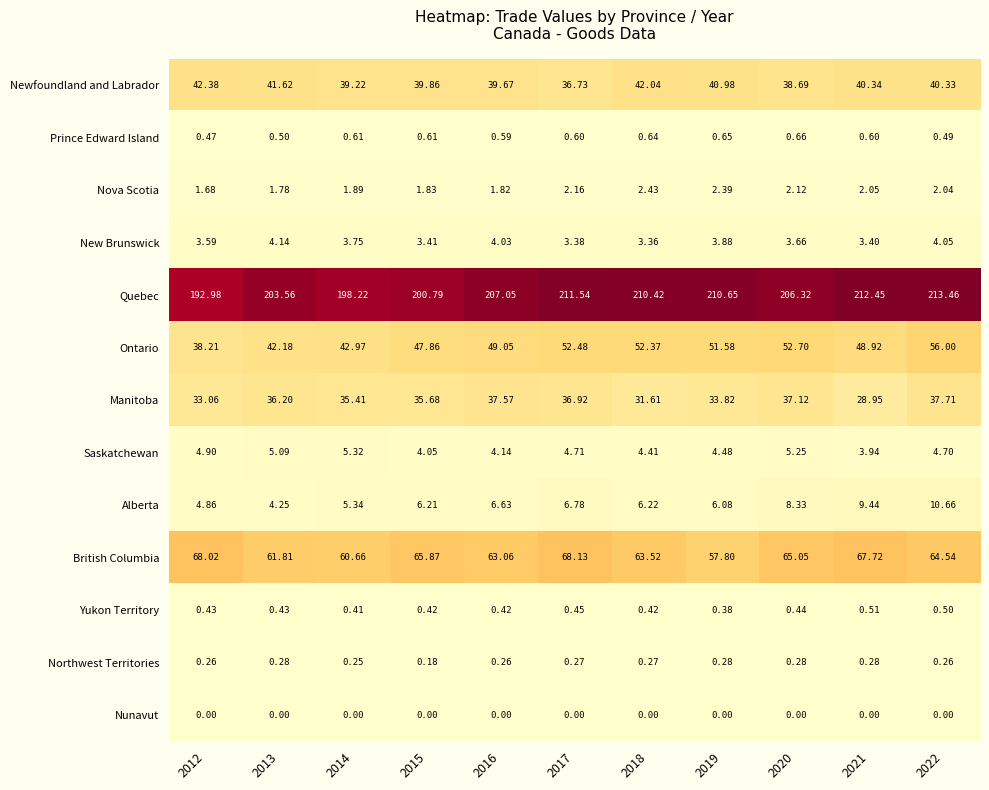

Rank the series at 2016 from highest to lowest value.

Quebec, British Columbia, Ontario, Newfoundland and Labrador, Manitoba, Alberta, Saskatchewan, New Brunswick, Nova Scotia, Prince Edward Island, Yukon Territory, Northwest Territories, Nunavut